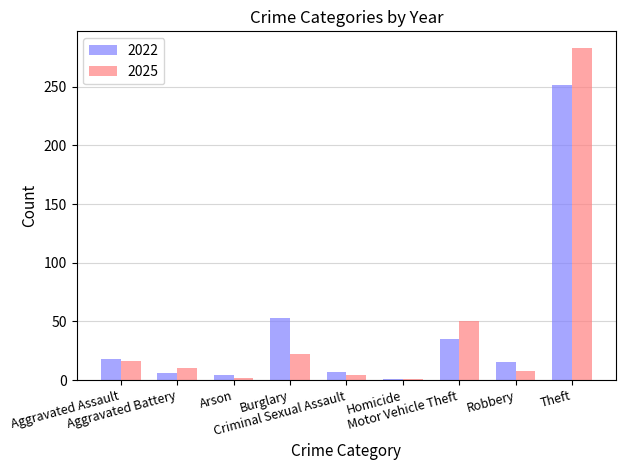

What is the difference between the highest and lowest values at Theft?

32